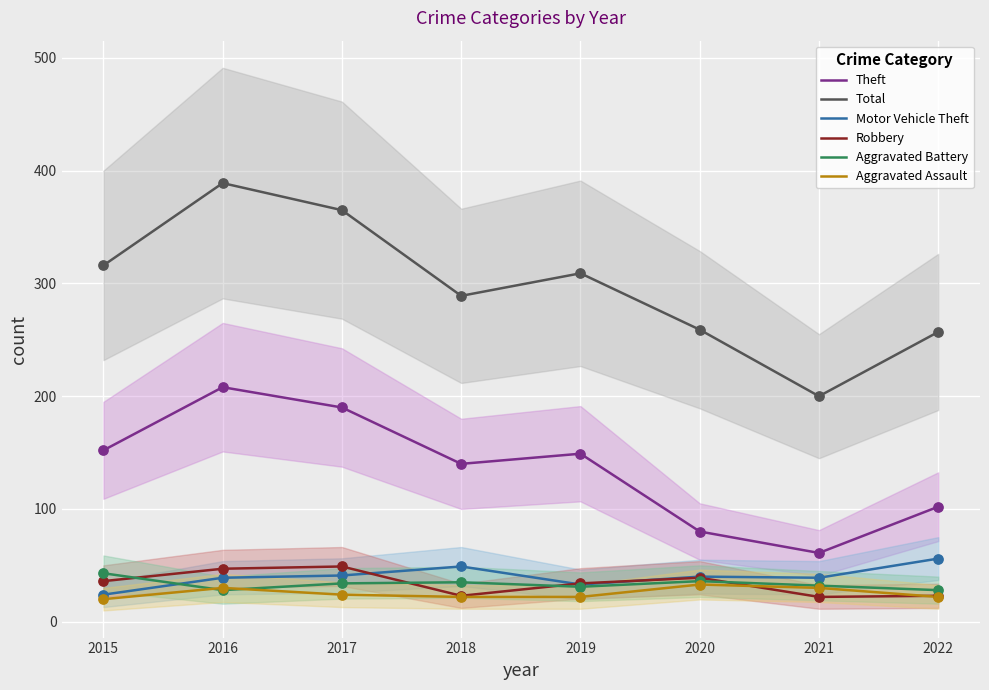

What are all the series names shown in the legend?

Theft, Total, Motor Vehicle Theft, Robbery, Aggravated Battery, Aggravated Assault